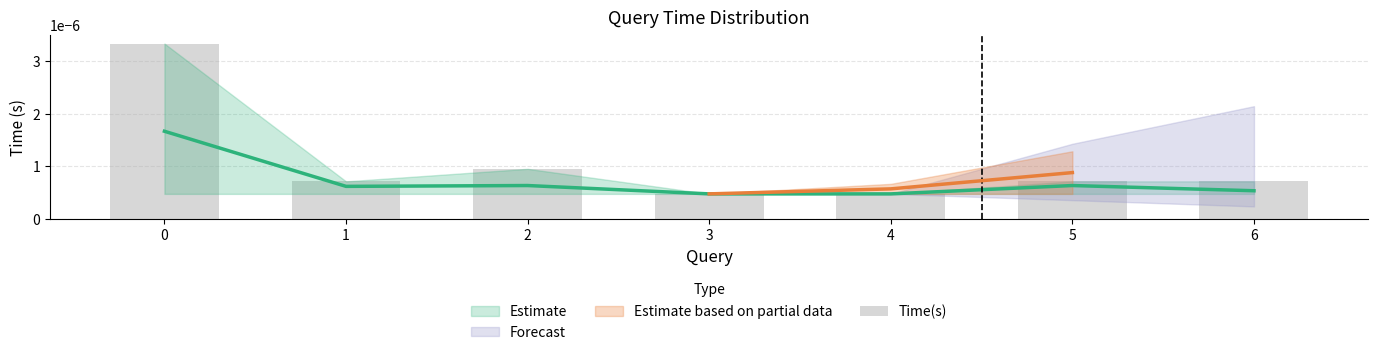

List the labels in order of value, largest first.

0, 2, 1, 5, 6, 3, 4